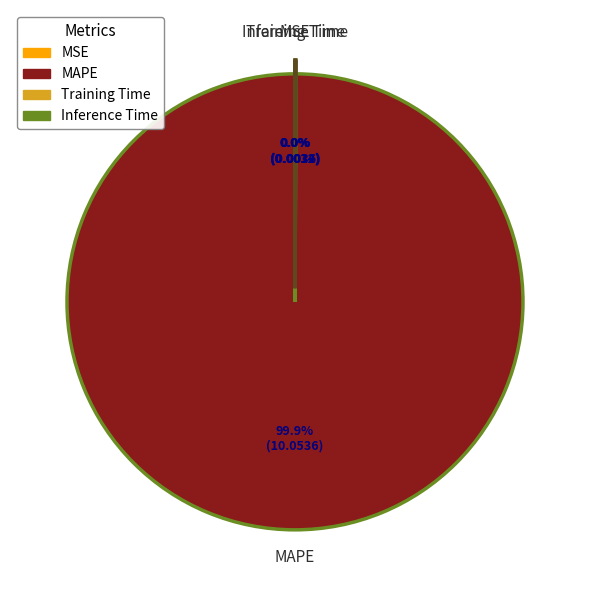

Does MAPE represent more than half of the total?

Yes